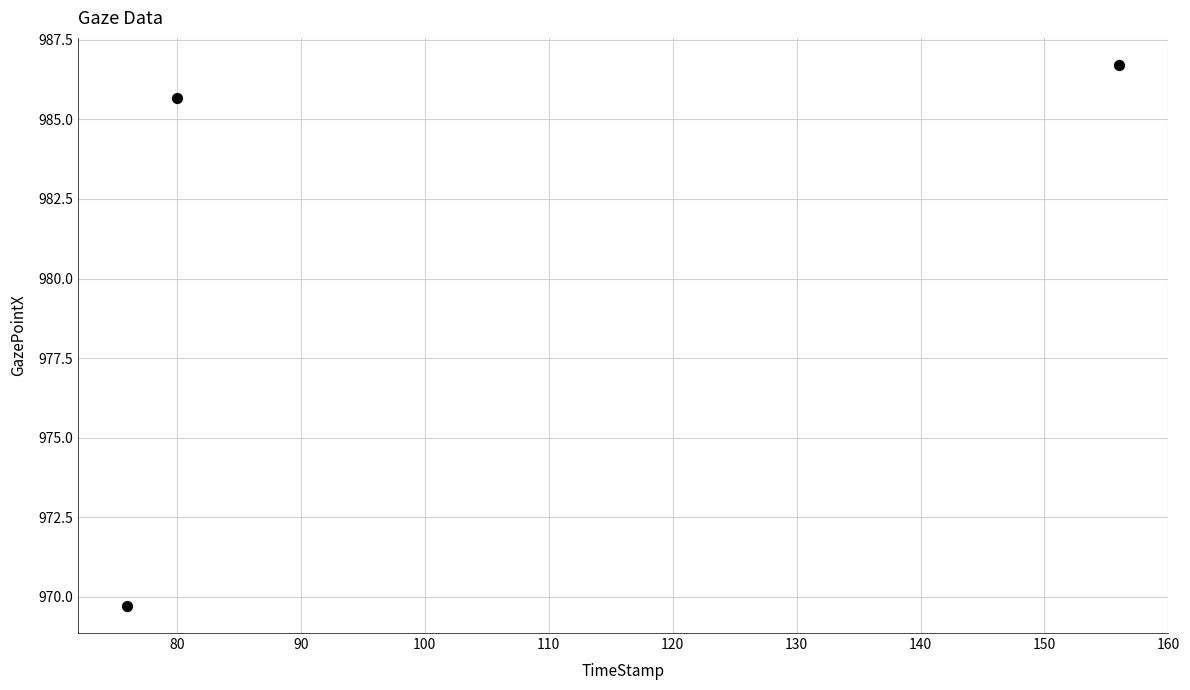

What is the range of X values (max minus min)?

80.0